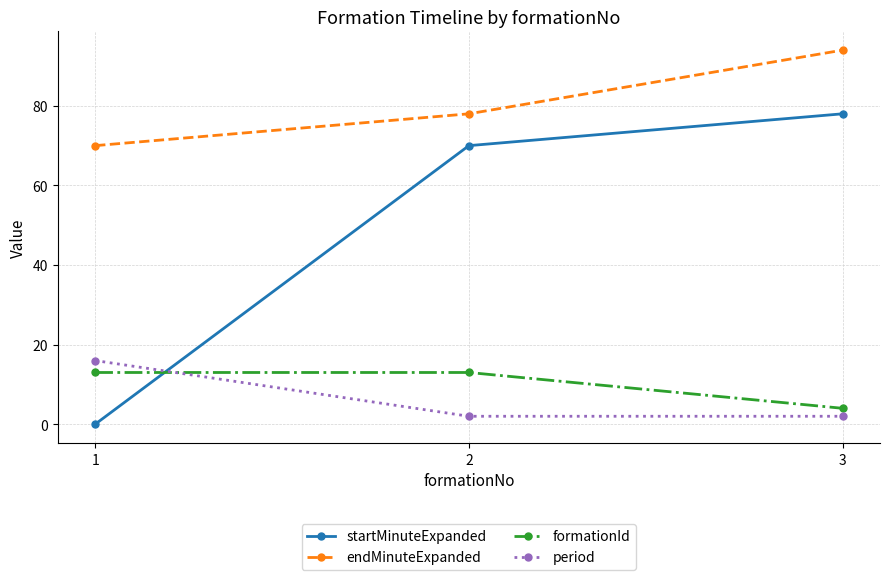

Which series has the widest spread of values?

startMinuteExpanded